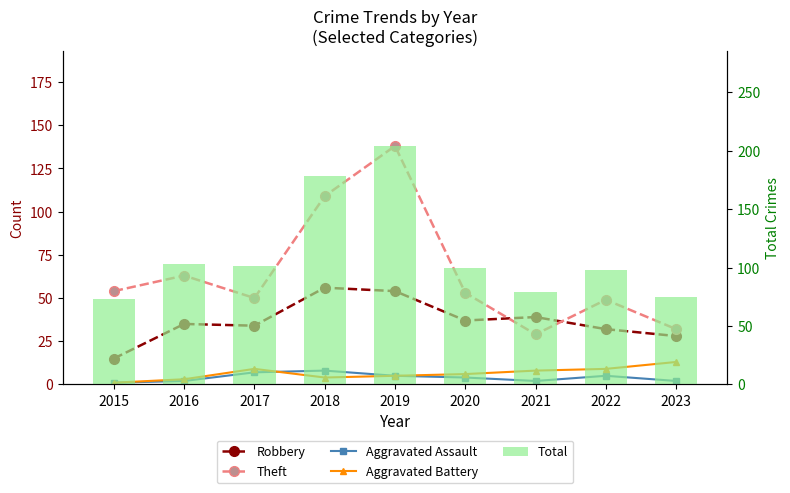

Which series has the widest spread of values?

Total